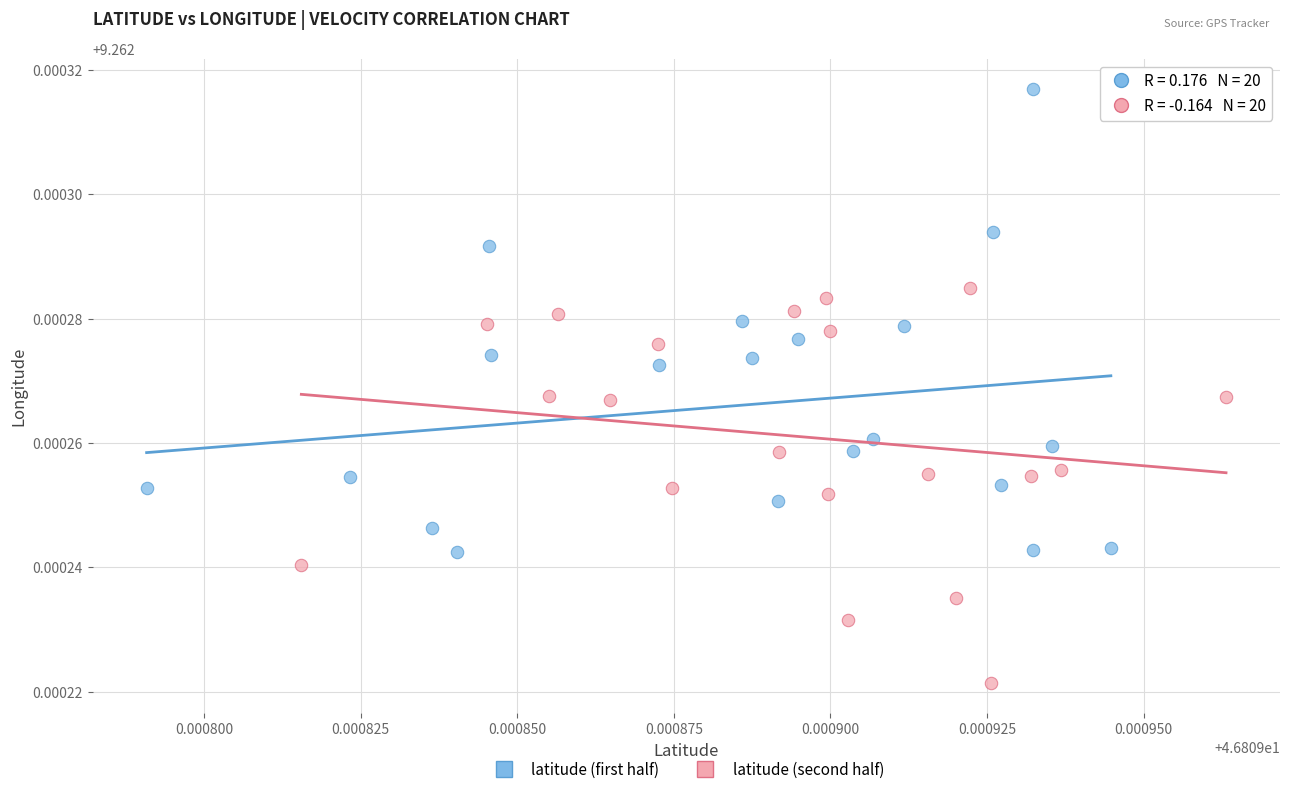

Which series contains the lowest Y value?

latitude (second half)